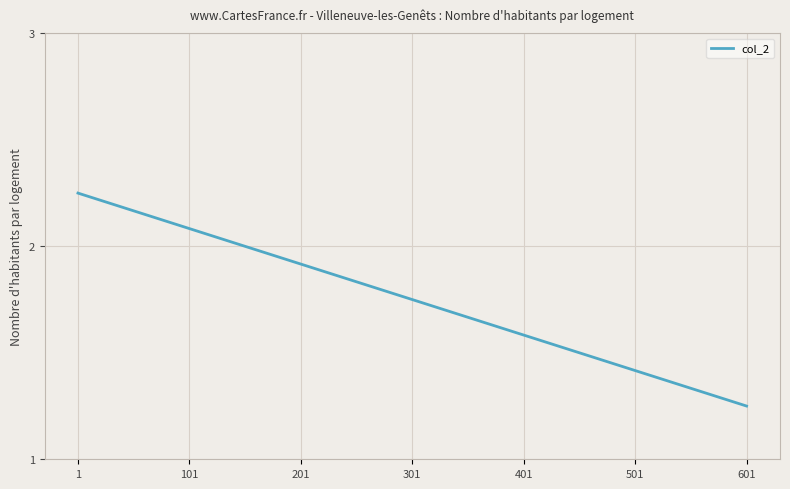

Is this an area chart (filled region under the line)?

No